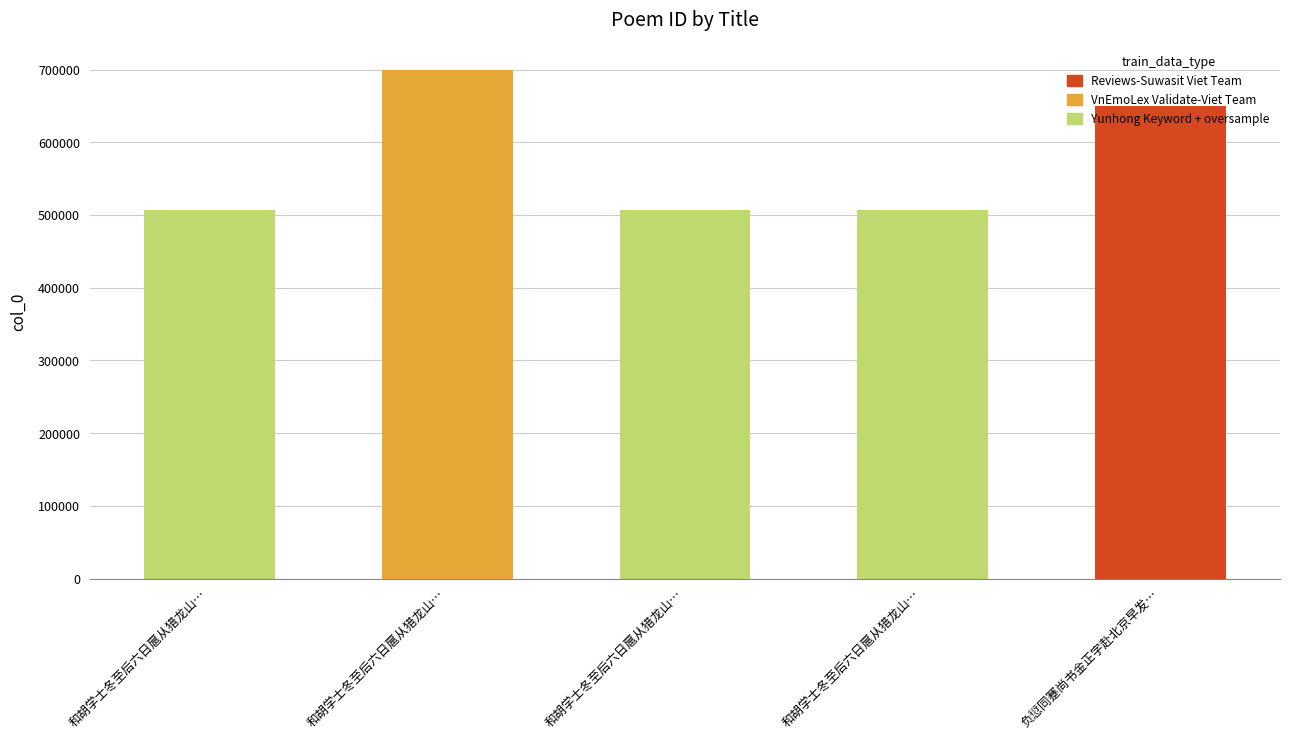

Reading left to right, transcribe all the data shown in this chart.

507197	698726	507198	507196	649456